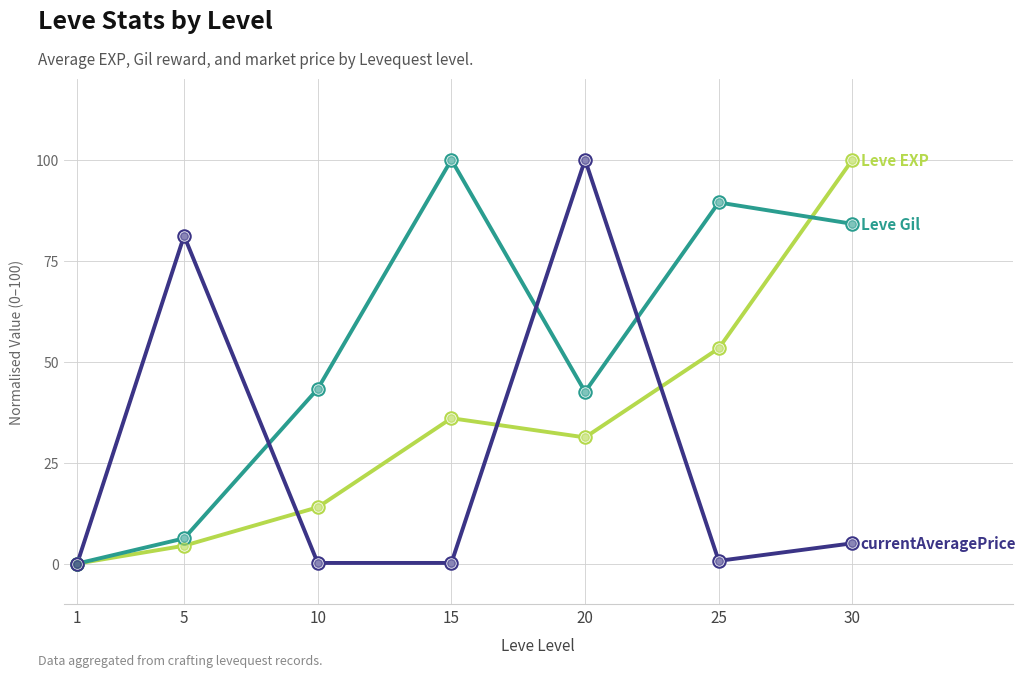

At which category is the sum across all series the highest?

30